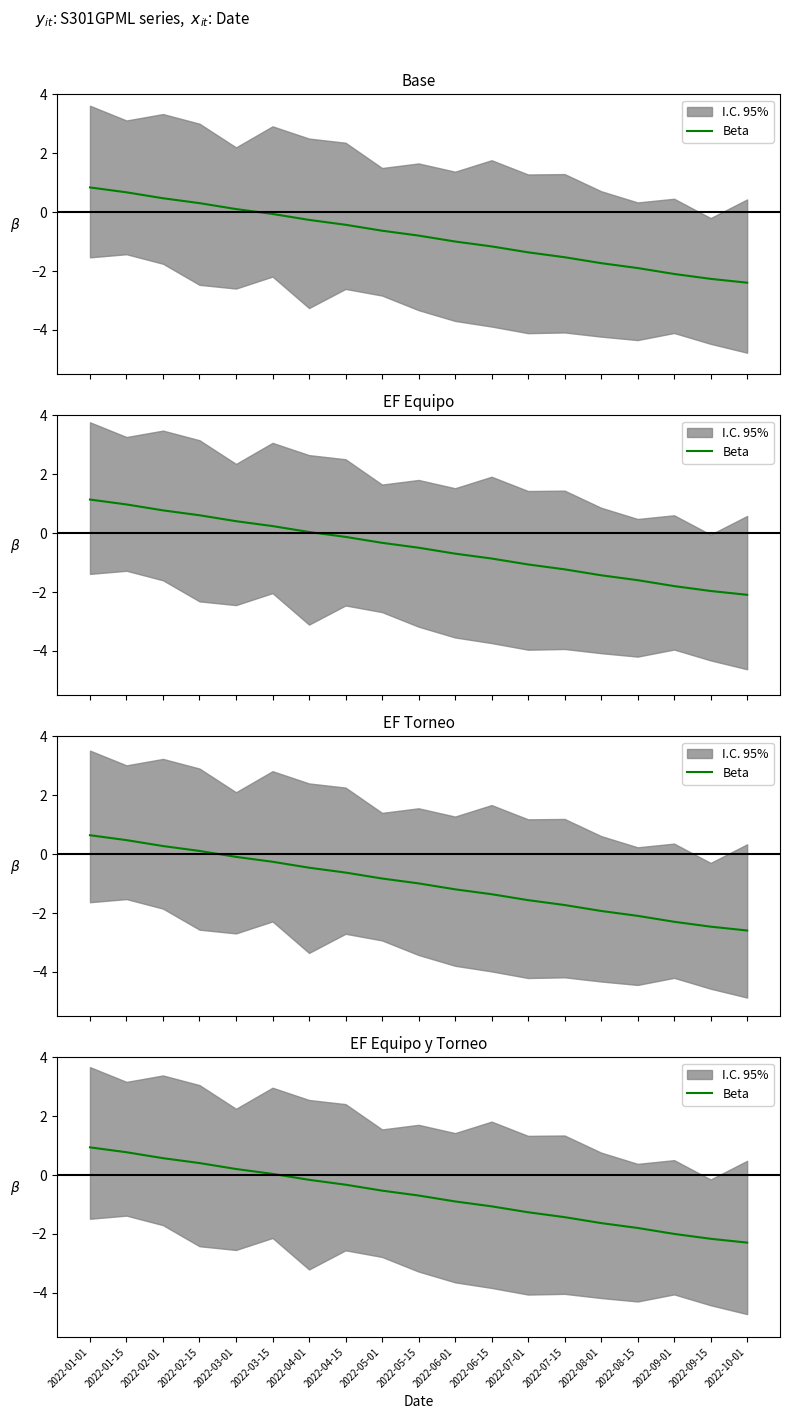

True or false: there are more than 2 points higher than both neighbors.

False